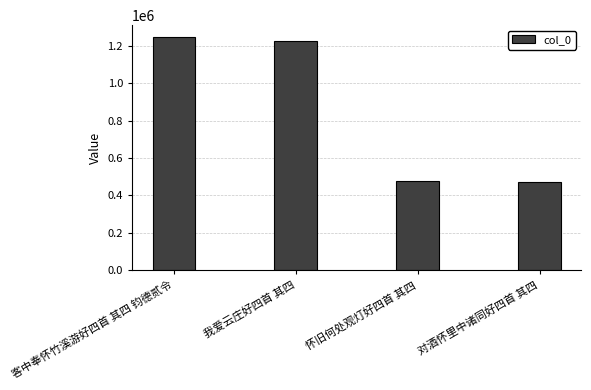

The value at 客中奉怀竹溪游好四首 其四 钧德贰令 is 321283. True or false?

False